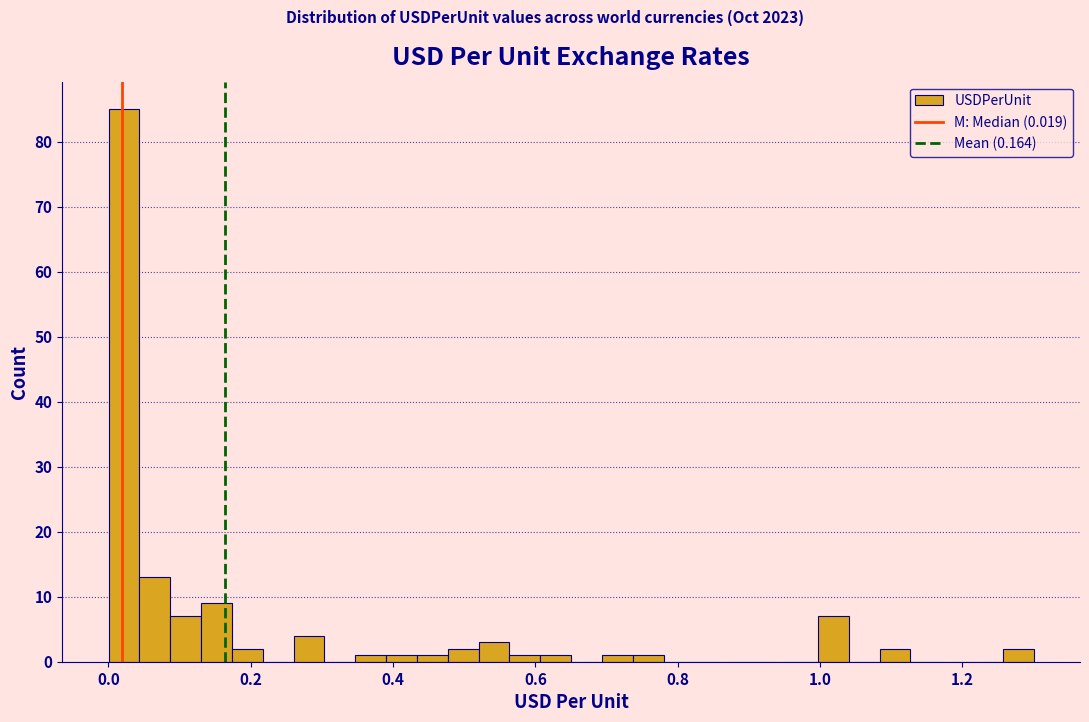

Around what value on the x-axis is the tallest bar? Give the approximate position of its centre, as read against the axis.

0.02